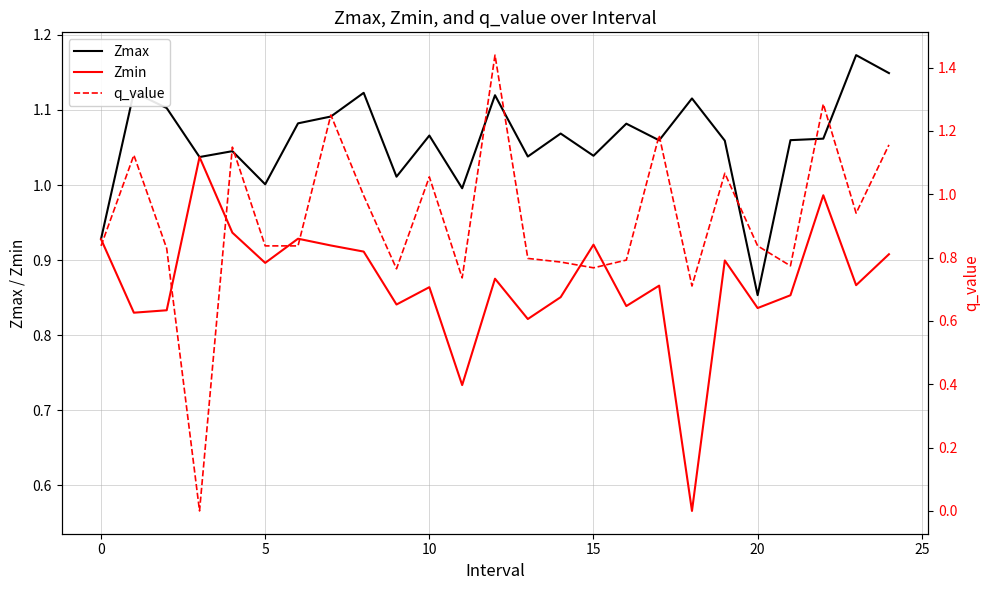

What is the sum of the q_value values at 19 and 8?

2.1